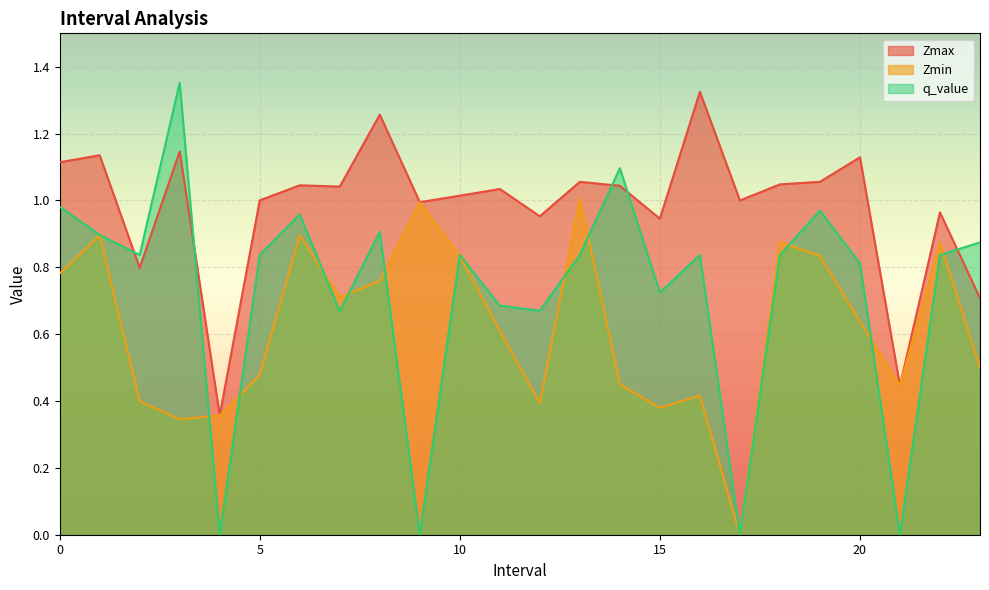

At which label is q_value closest to 0?

4